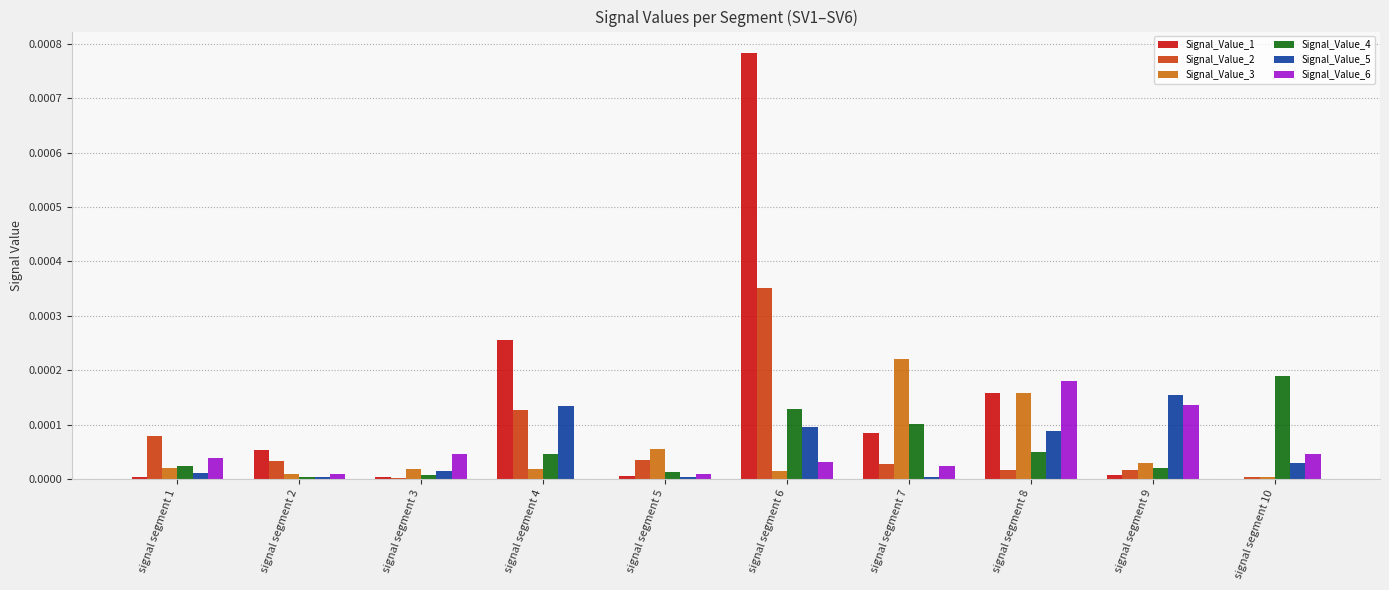

Are the bars horizontal?

No